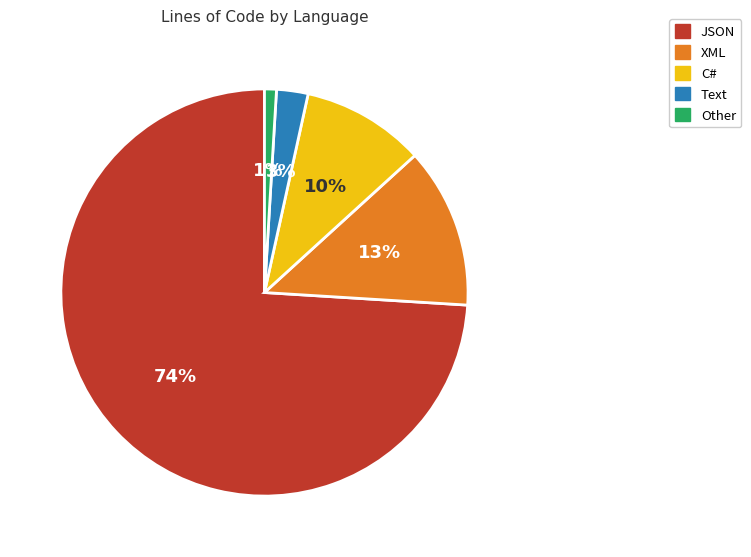

Is it true that Text is 3% of the pie?

True